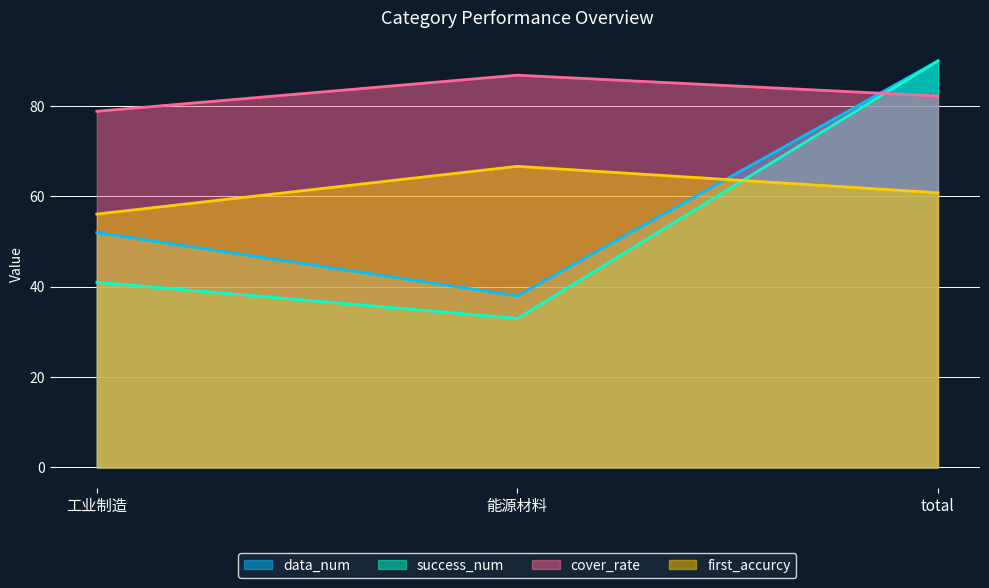

Reading left to right, extract all data points from this chart.

data_num: 工业制造=52.0	能源材料=38.0	total=90.0
success_num: 工业制造=41.0	能源材料=33.0	total=90.0
cover_rate: 工业制造=78.8	能源材料=86.8	total=82.2
first_accurcy: 工业制造=56.1	能源材料=66.7	total=60.8